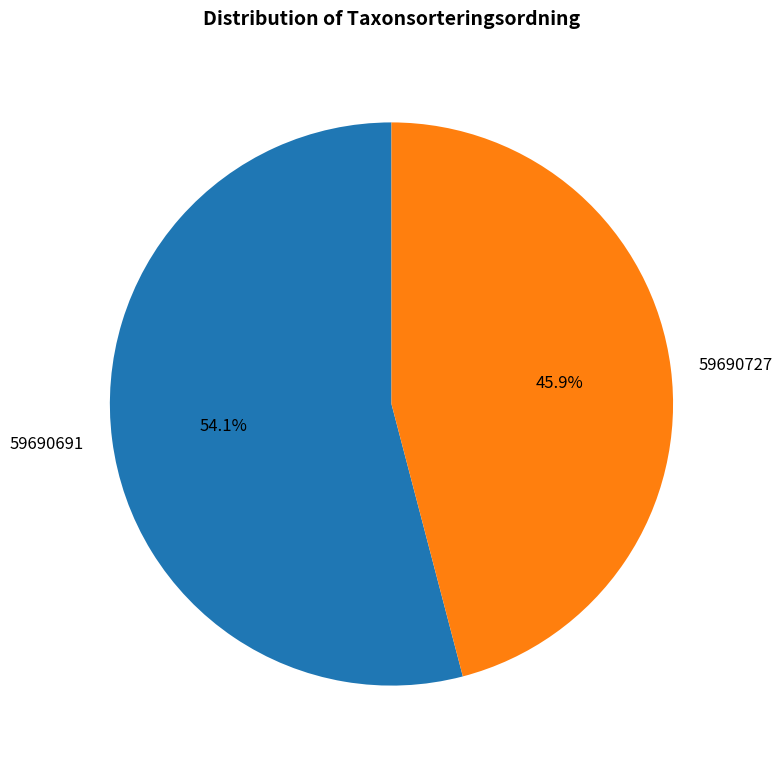

Rank the categories by value from lowest to highest.

59690727, 59690691